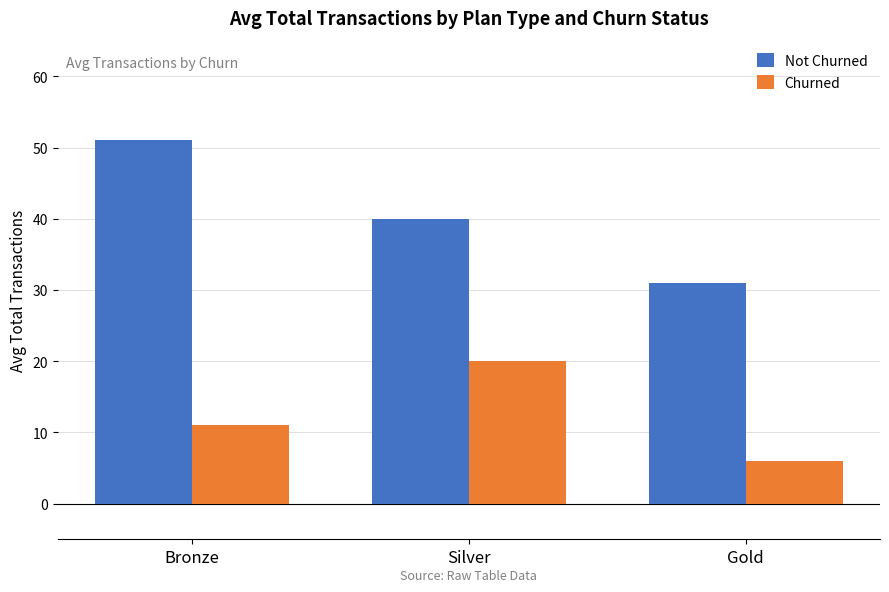

At which category is the sum across all series the highest?

Bronze